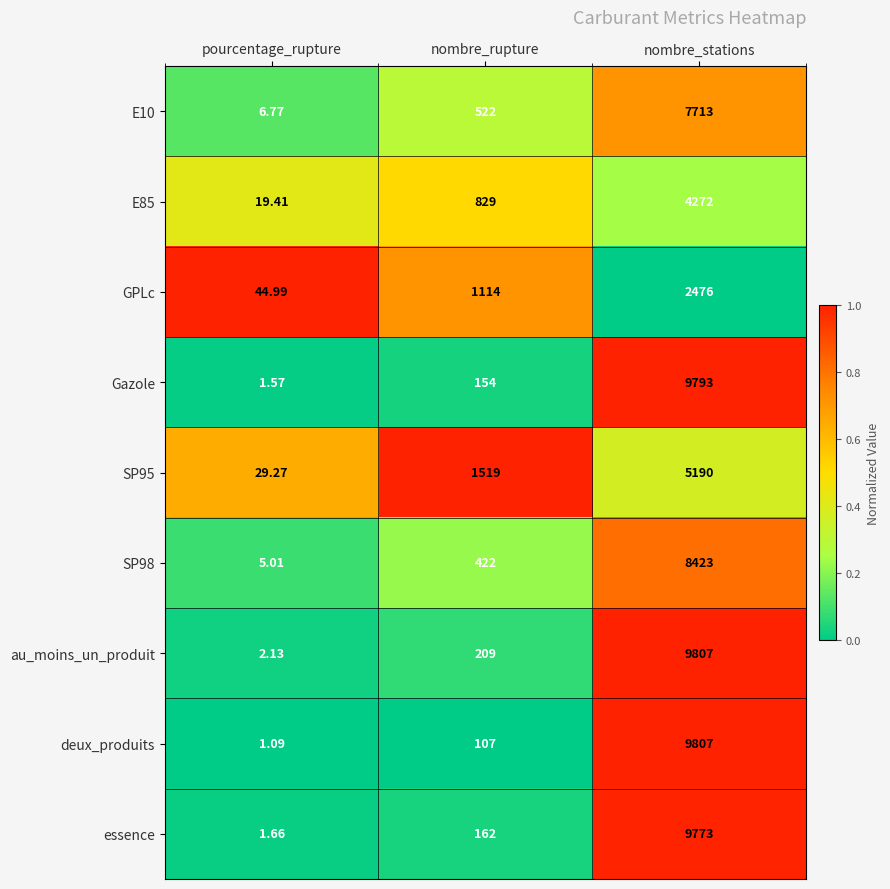

At which label does Gazole reach its peak?

nombre_stations